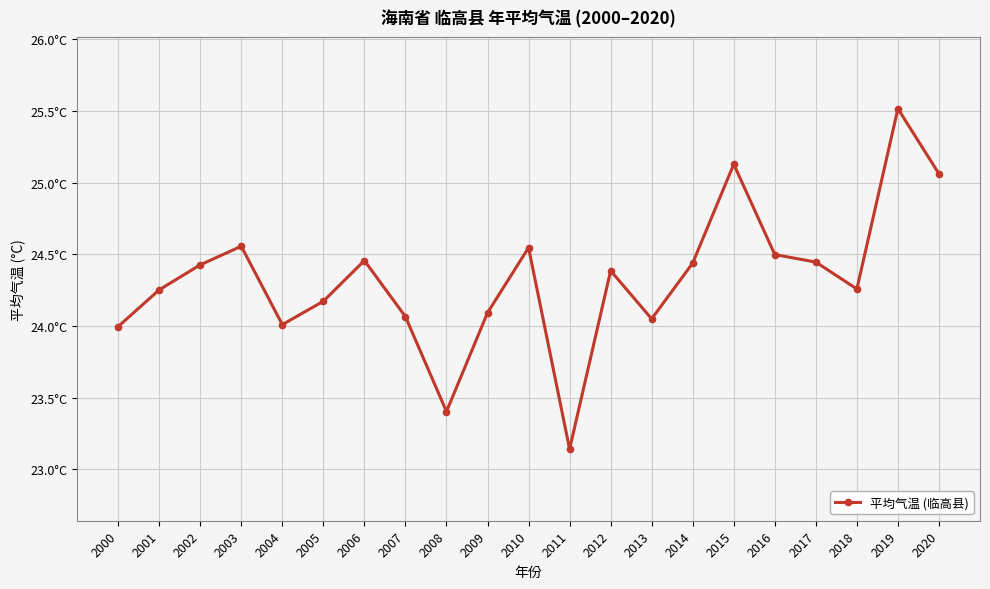

Does the chart have visible grid lines?

Yes